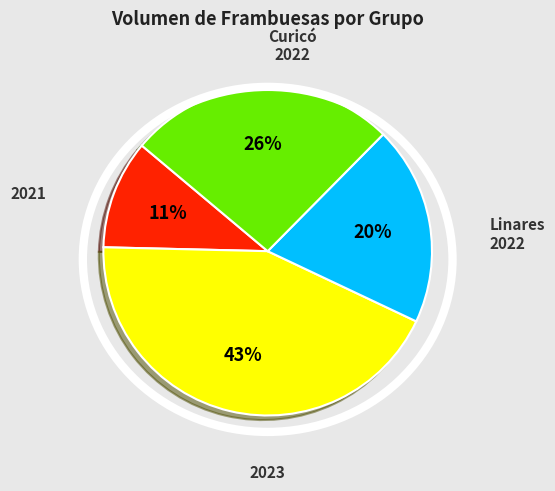

To the nearest percent, what is the average slice percentage?

25%